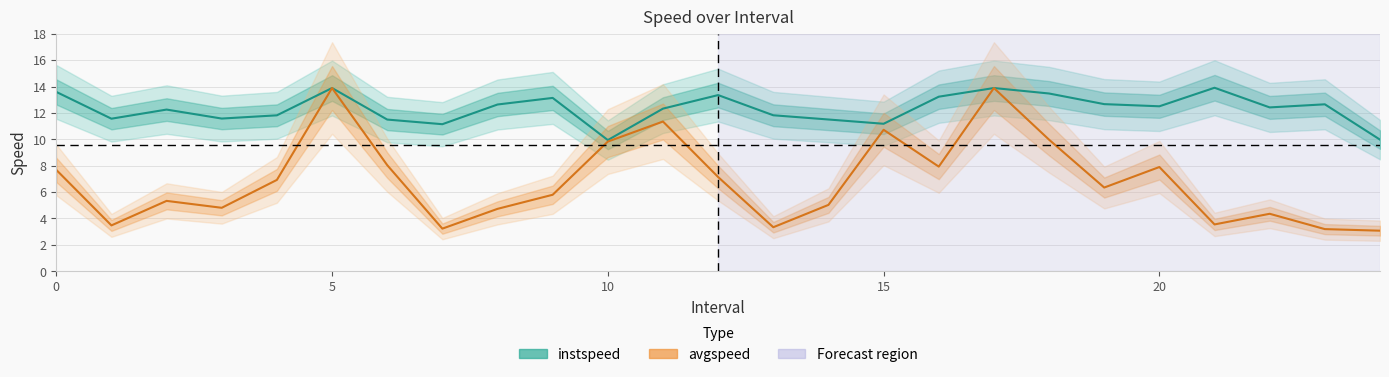

What is the difference between the instspeed values at 17.0 and 11.0?

1.6